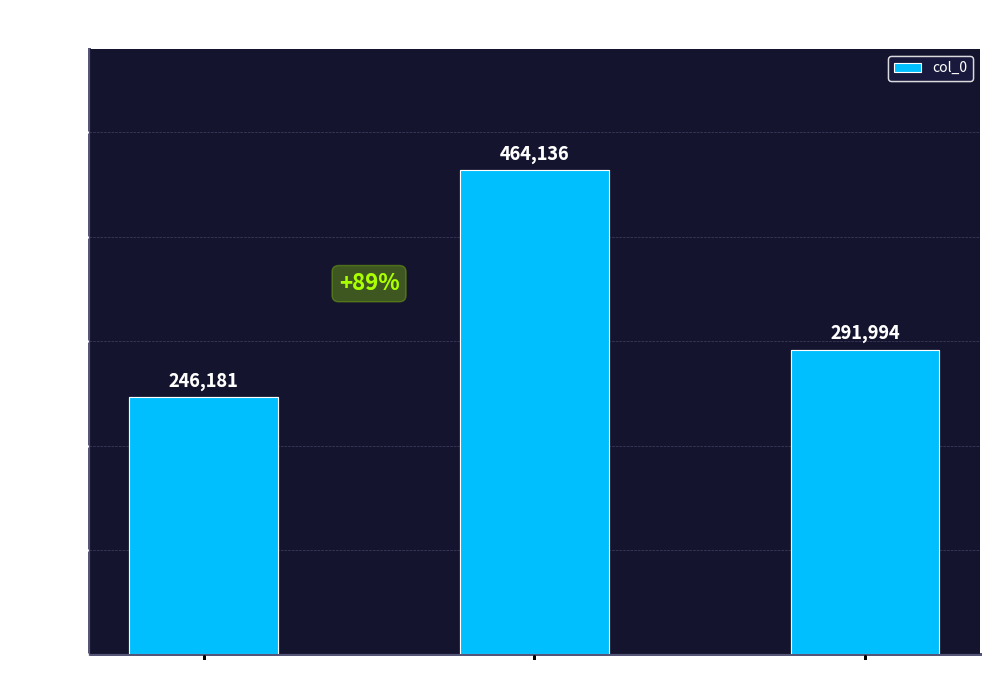

What is the change in value from 春光好·前题 to 江南好·前游地，波影荡心尘?

+45813